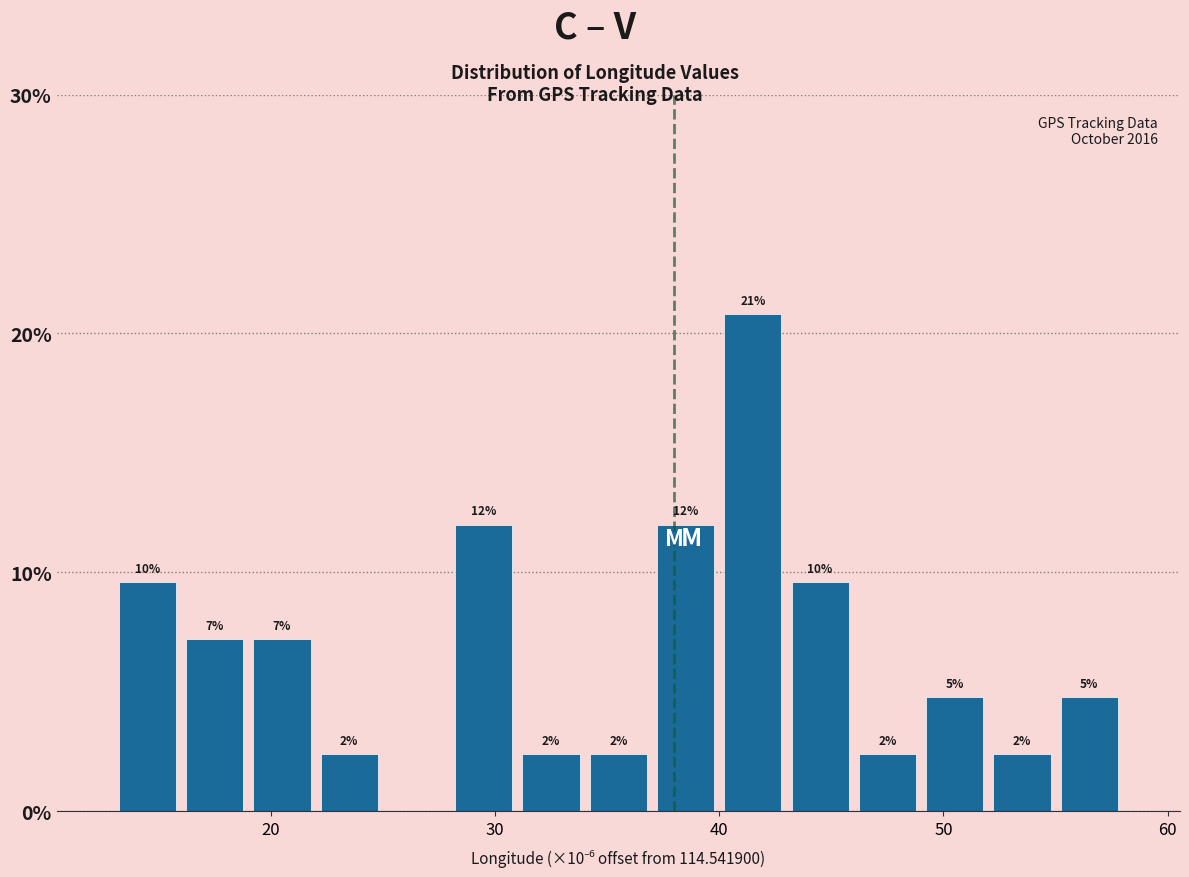

Read against the x-axis, roughly where is the centre of the tallest bar?

41